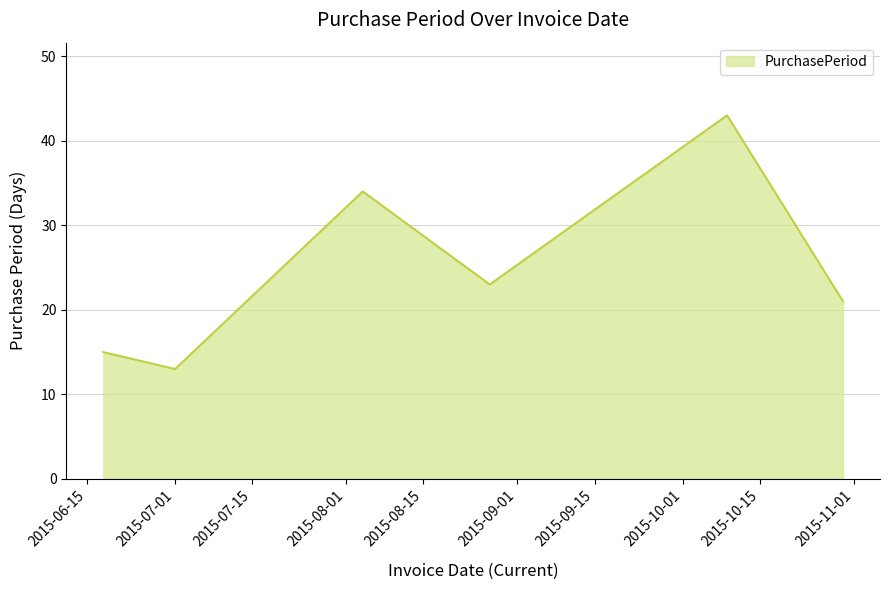

True or false: the data has more than 2 interior local peaks.

False